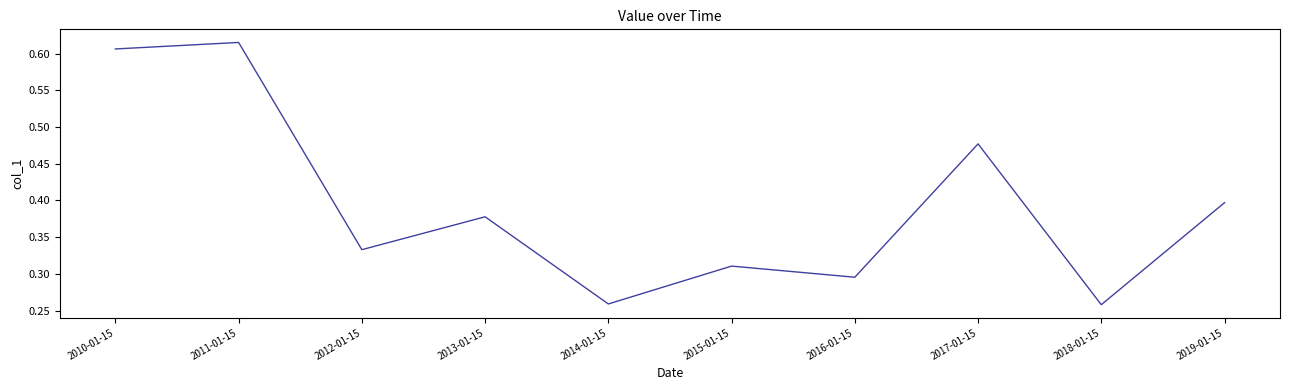

Count the values in the range 0 to 1.

10